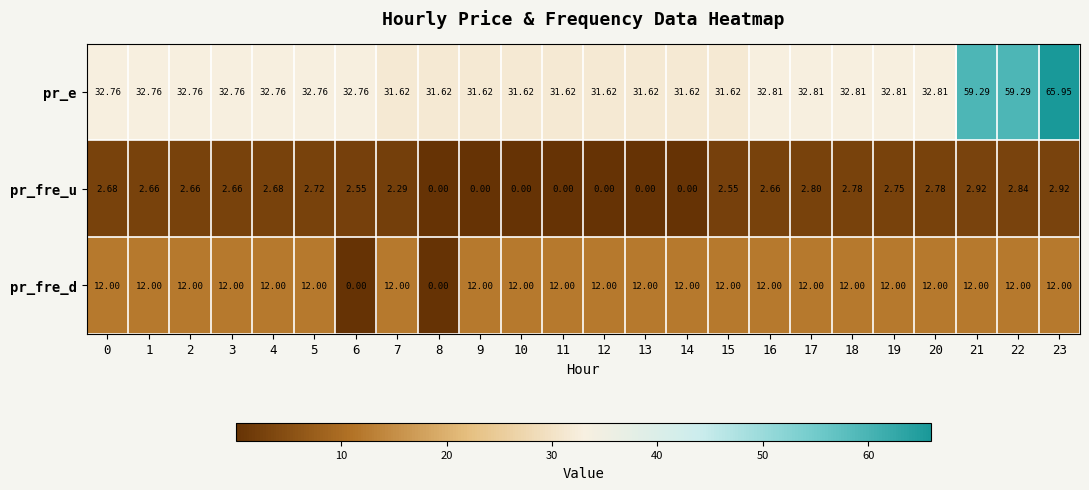

Rank the series by their maximum value, from highest to lowest.

pr_e, pr_fre_d, pr_fre_u